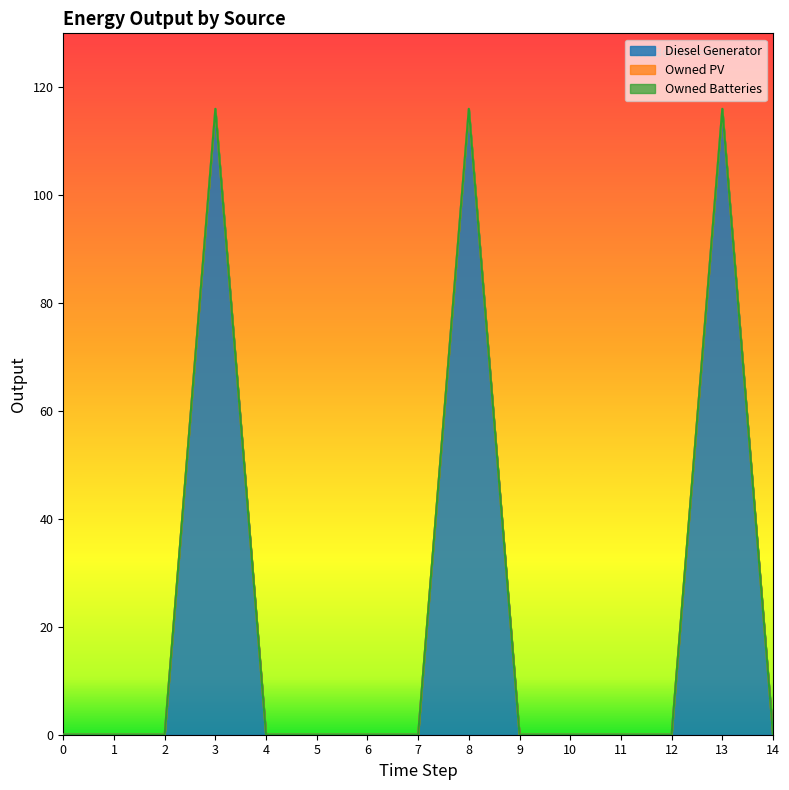

The Diesel Generator series shows 0 at 14. True or false?

True